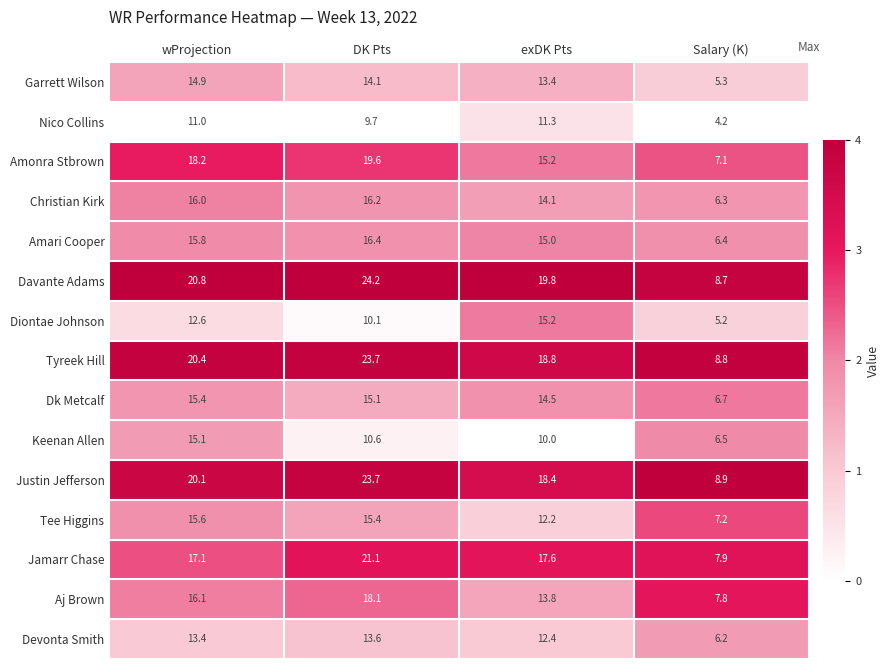

At Salary (K), list the series in order from smallest to largest.

Nico Collins, Diontae Johnson, Garrett Wilson, Devonta Smith, Christian Kirk, Amari Cooper, Keenan Allen, Dk Metcalf, Amonra Stbrown, Tee Higgins, Aj Brown, Jamarr Chase, Davante Adams, Tyreek Hill, Justin Jefferson